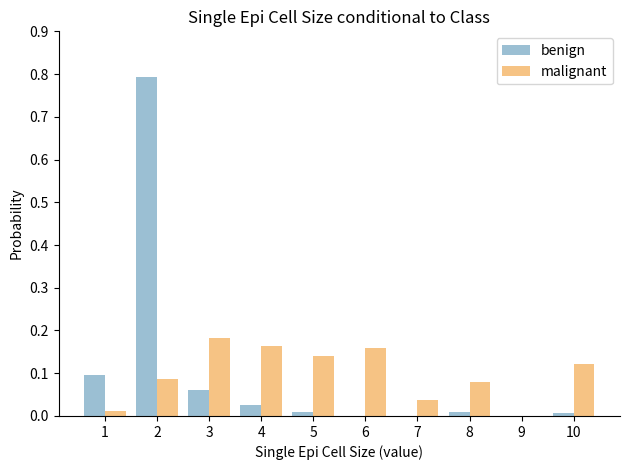

The malignant series shows 0.0 at 7. True or false?

True